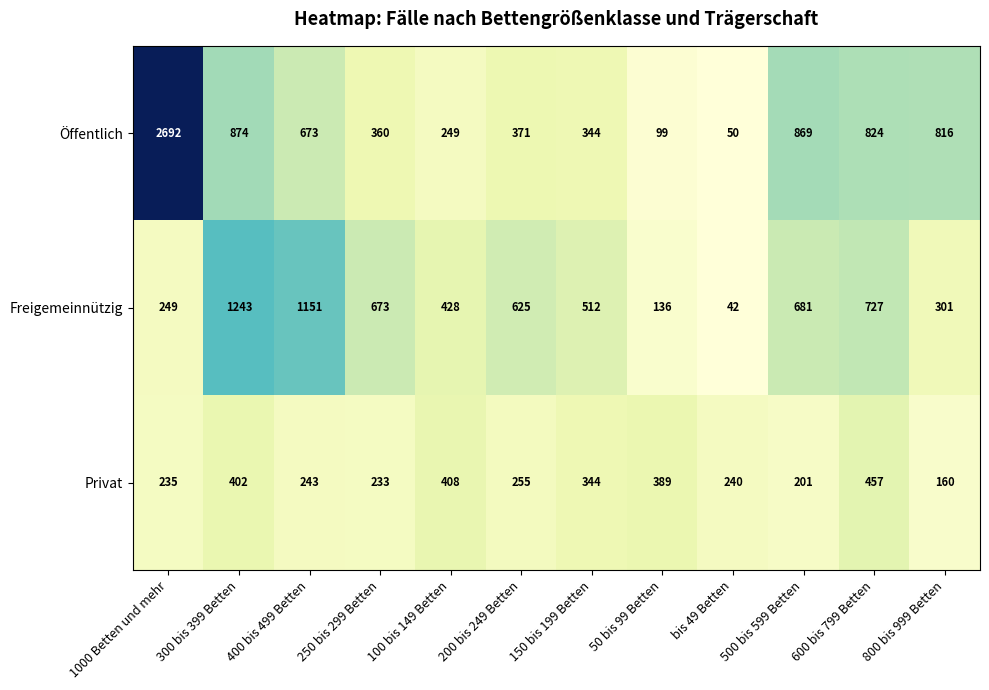

The value of Privat at 300 bis 399 Betten is 402. True or false?

True